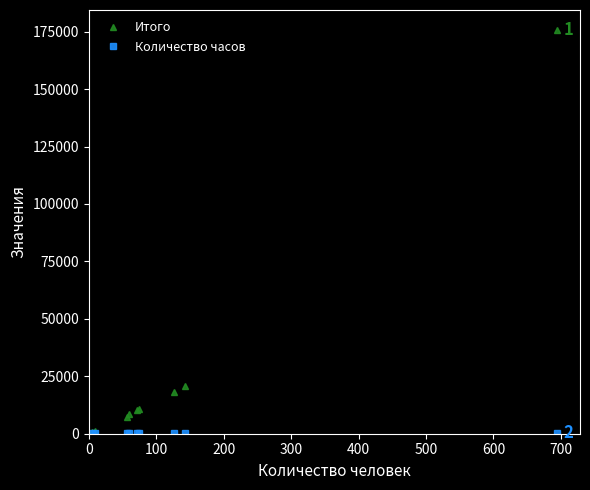

Which series has the widest spread of values?

Итого